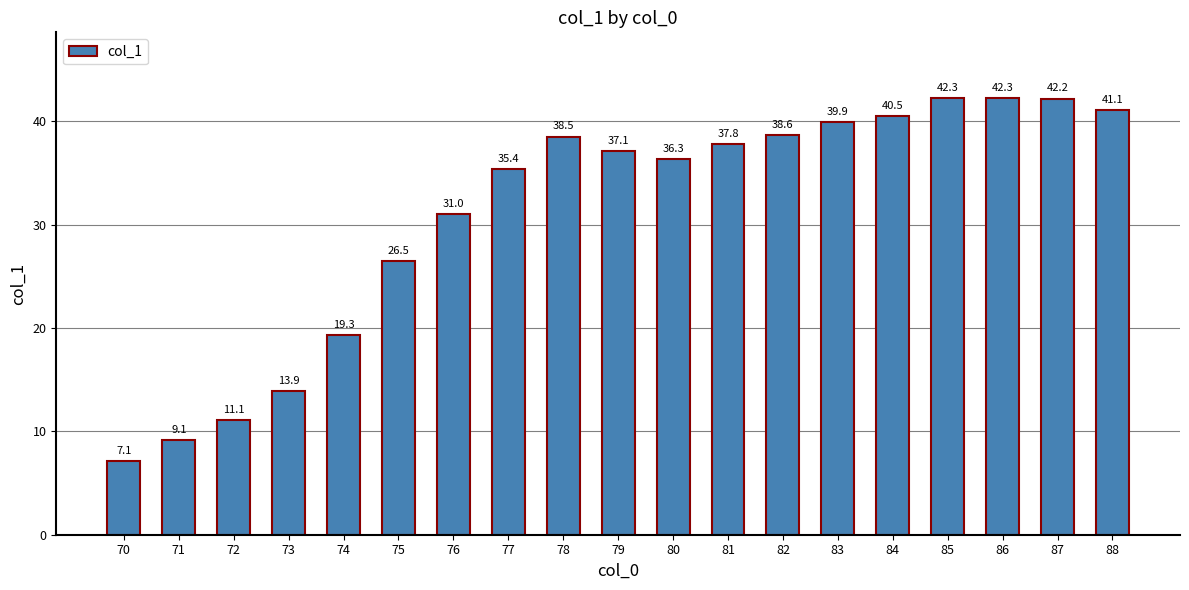

What is the greatest value displayed?

42.3